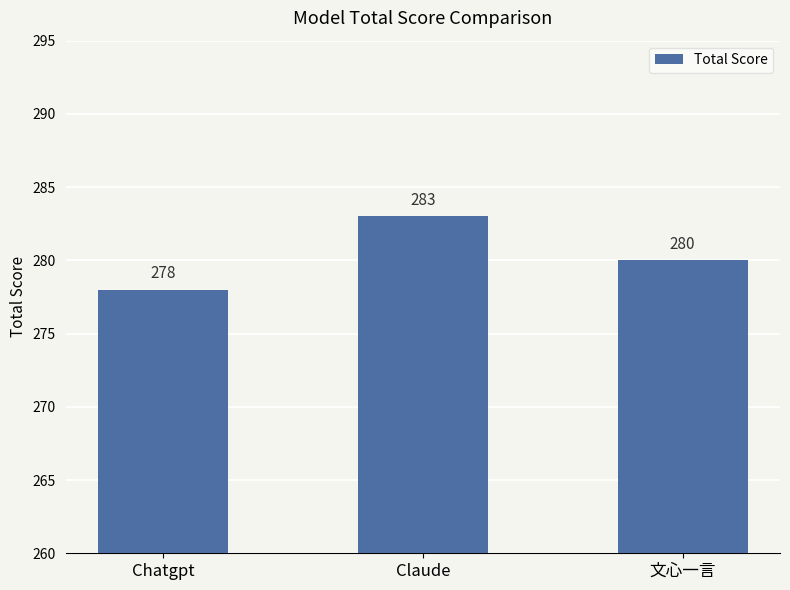

Is it true that the value at Claude is 283?

True